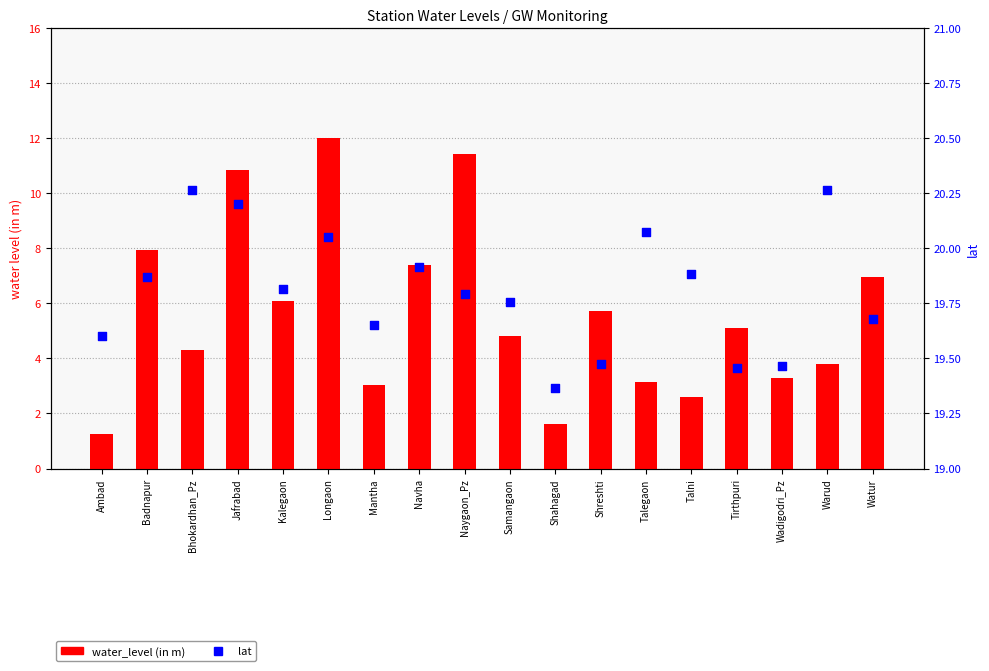

At which category is the sum across all series the highest?

Longaon